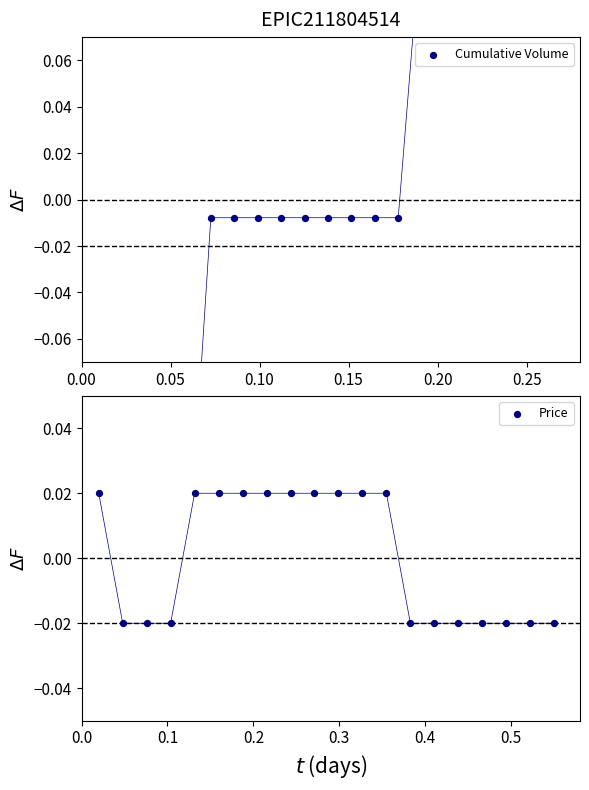

At how many categories does at least one series exceed 0?

17